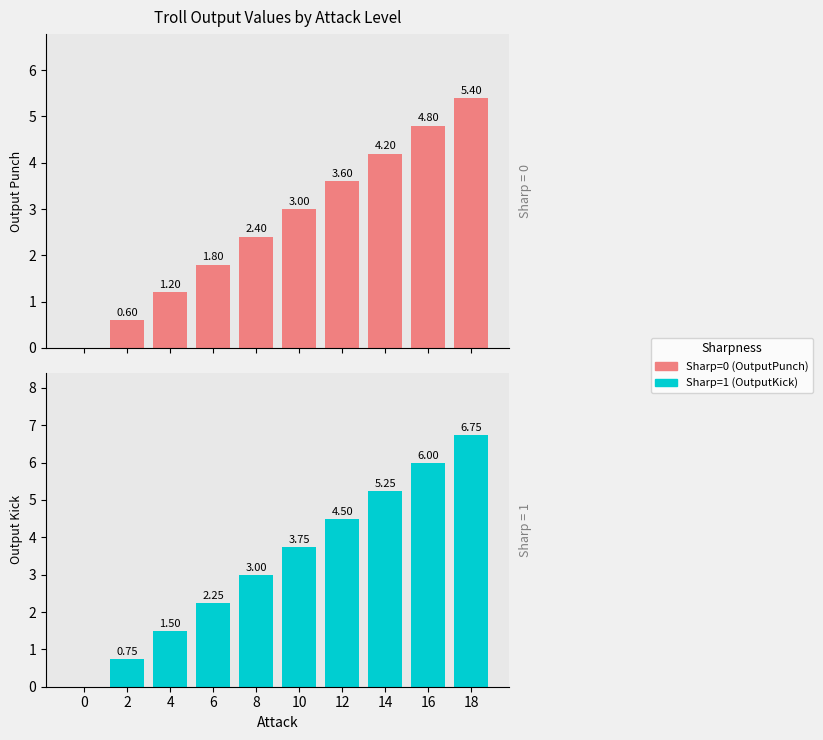

The Sharp=0 (OutputPunch) series shows 0.4 at 2. True or false?

False